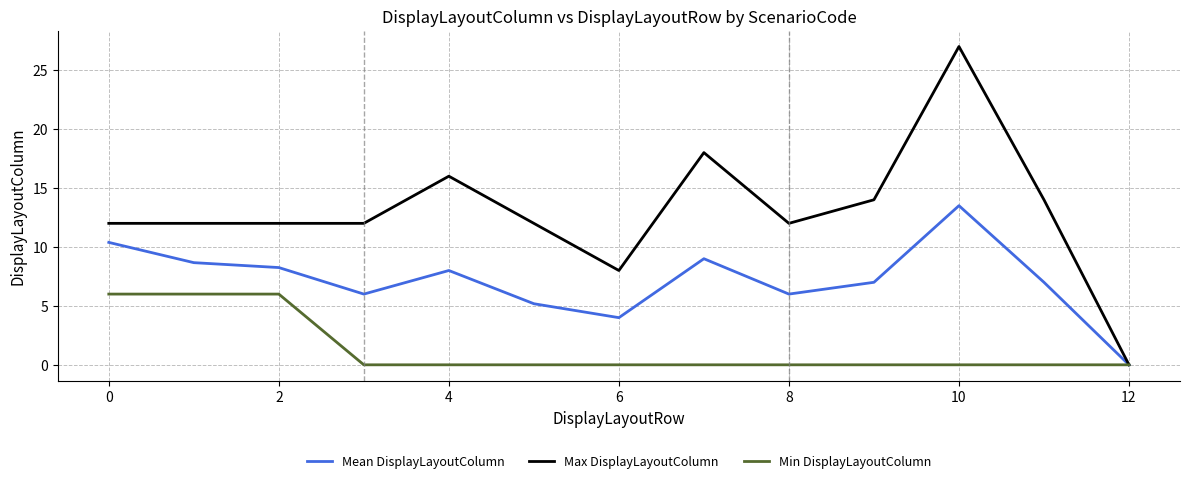

Which series has the largest total across all categories?

Max DisplayLayoutColumn